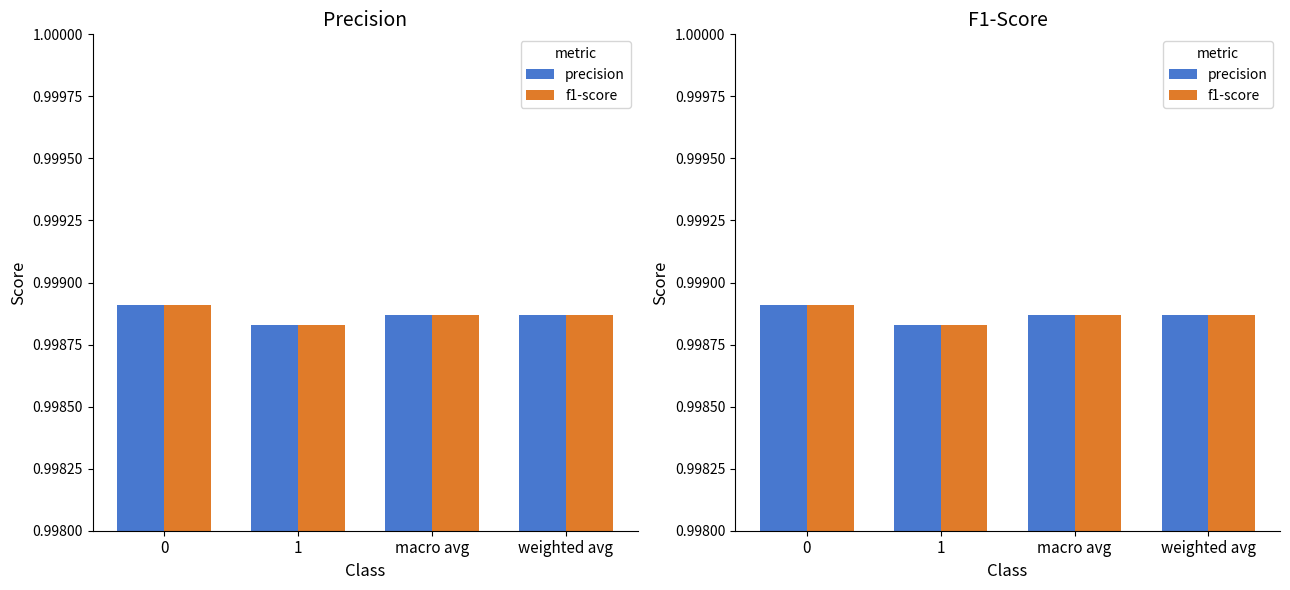

Count the number of categories in the chart.

4